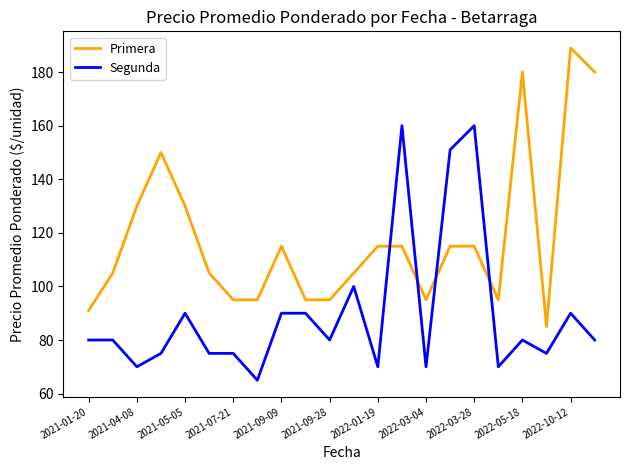

What is the difference between the maximum and minimum values in the Primera series?

104